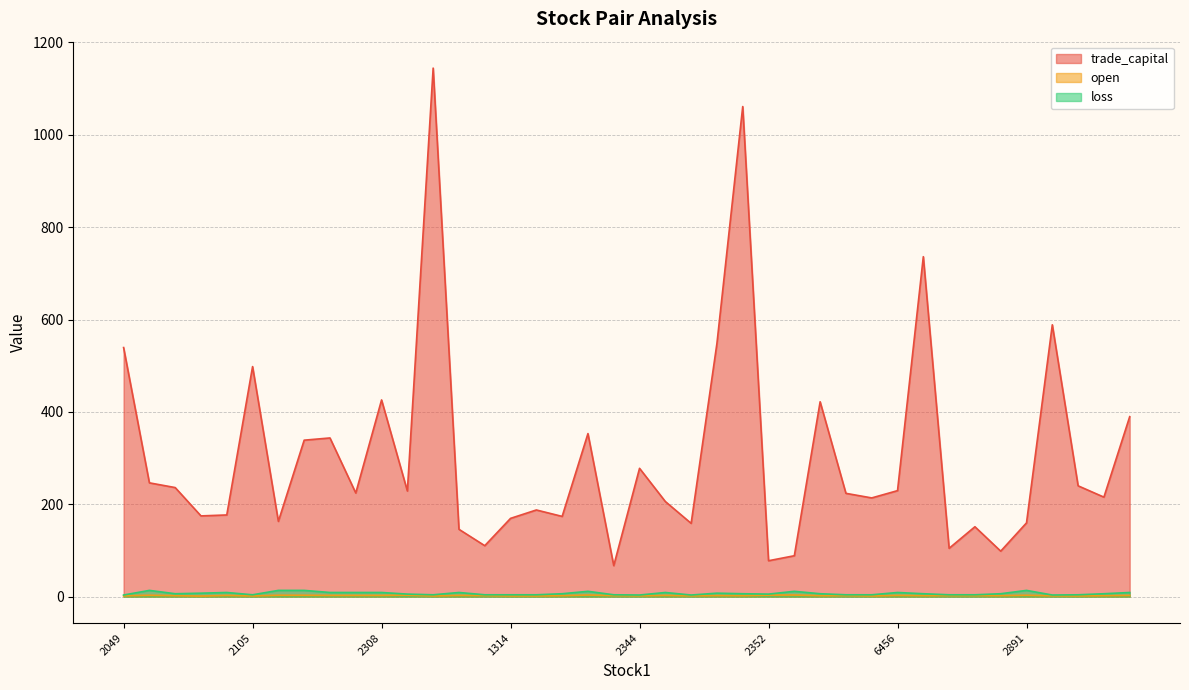

Does the chart display data point markers on the line(s)?

No